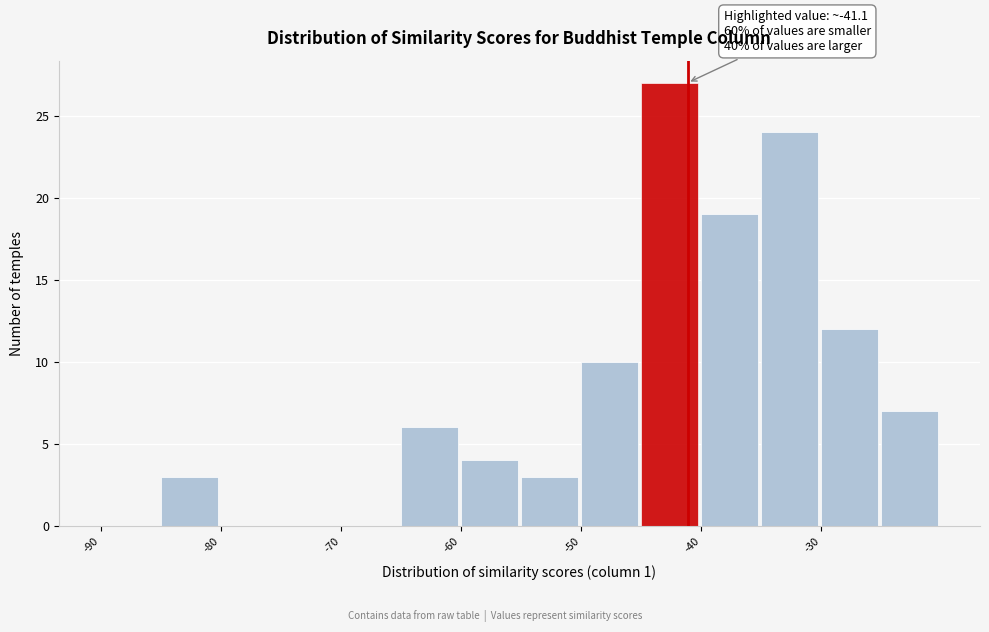

Over which range of the x-axis is the bar tallest?

-45 to -40